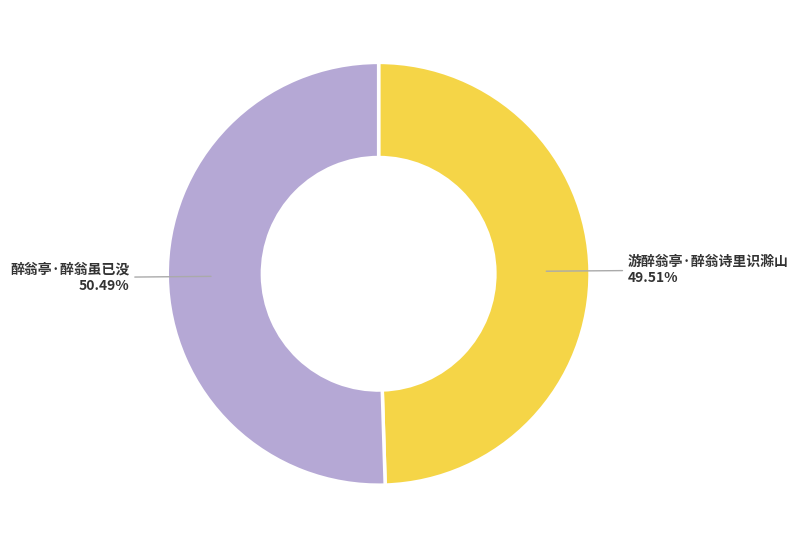

To the nearest percent, what is the average slice percentage?

50%